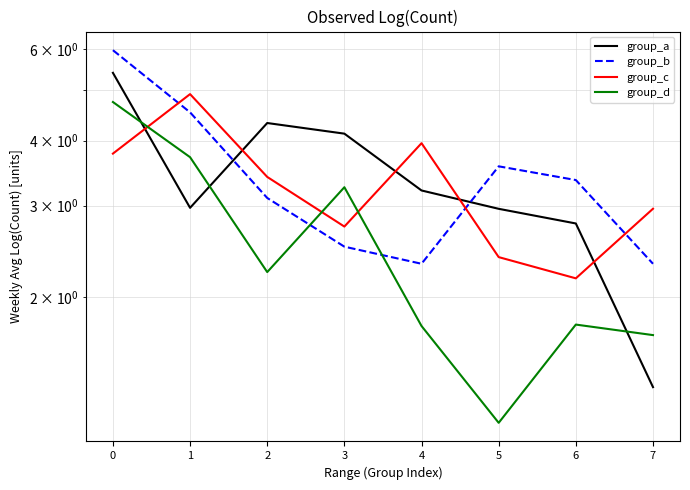

What is the total value across all series at 6?

10.1